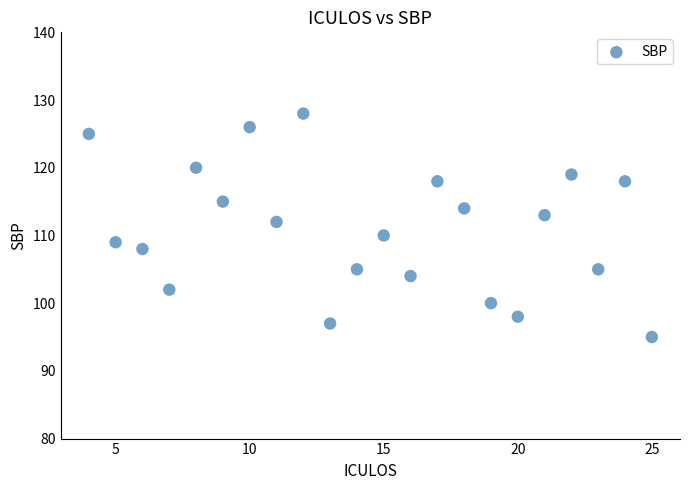

What is the range of X values (max minus min)?

21